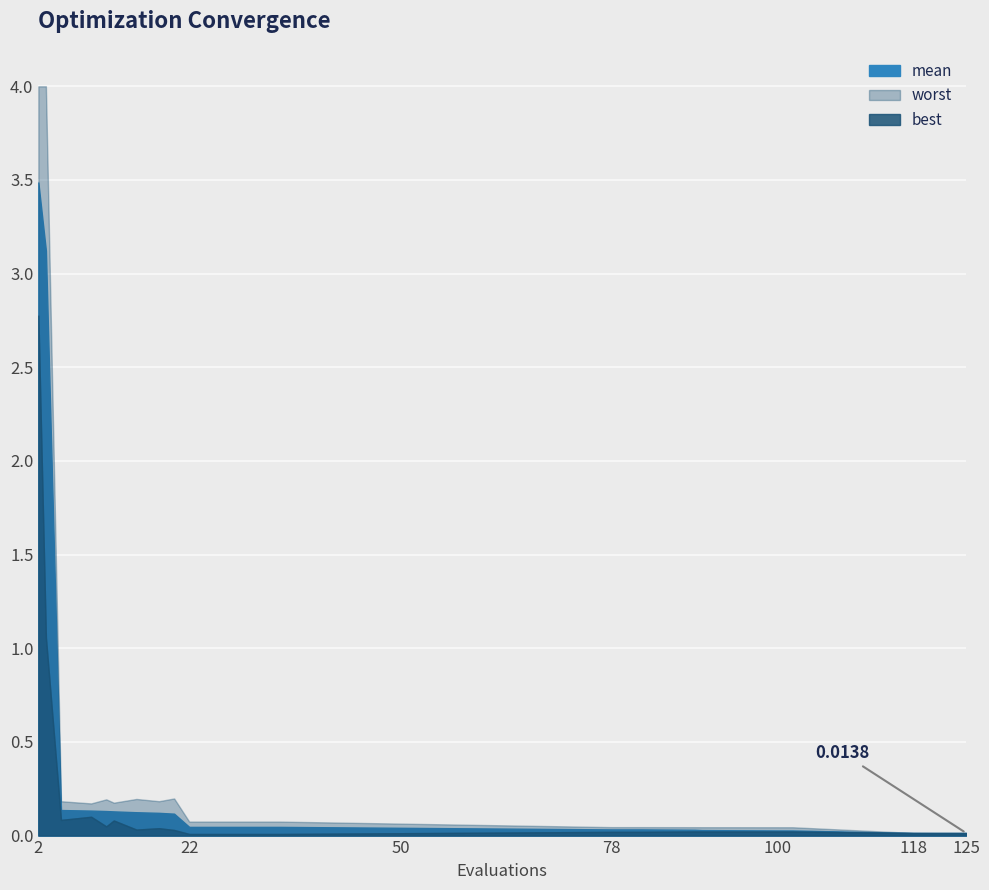

Which has a higher value, 34 or 11?

11